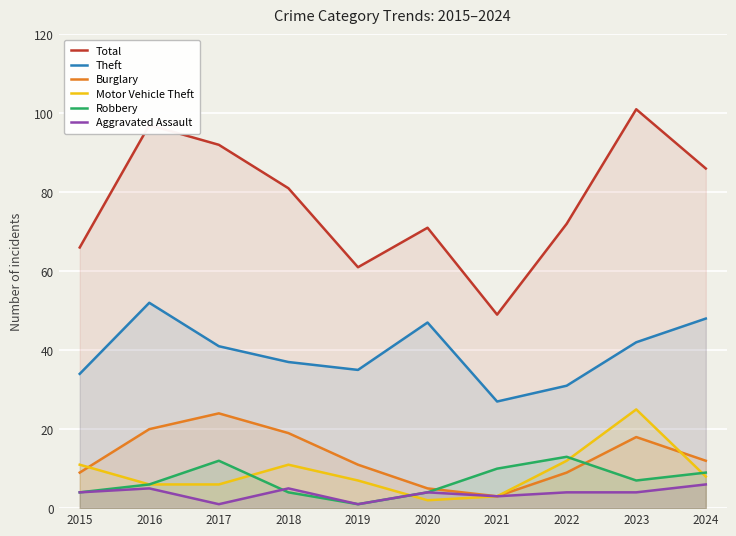

Count the number of categories in the chart.

10